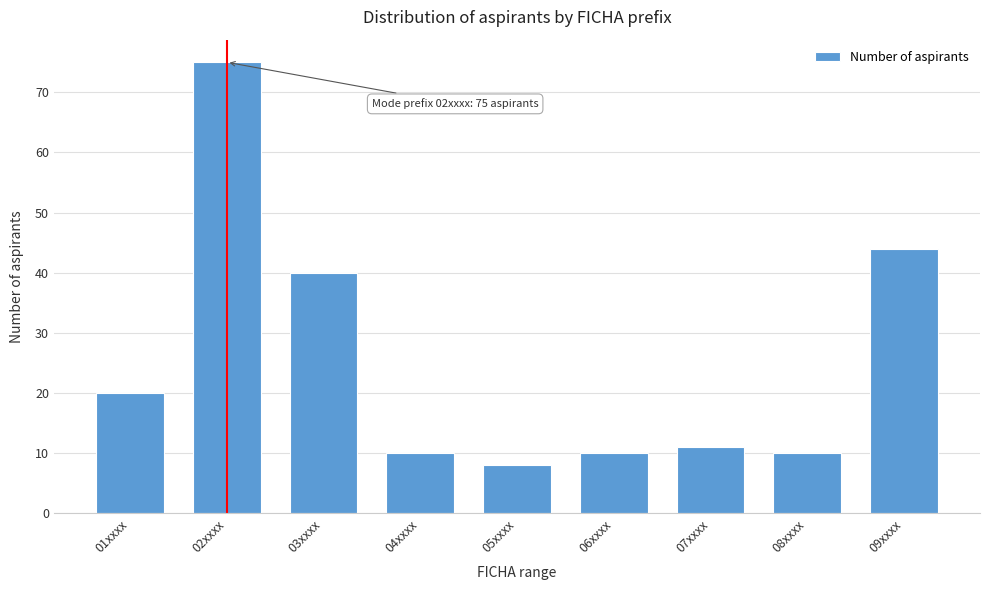

Reading left to right, transcribe all the data shown in this chart.

01xxxx=20	02xxxx=75	03xxxx=40	04xxxx=10	05xxxx=8	06xxxx=10	07xxxx=11	08xxxx=10	09xxxx=44